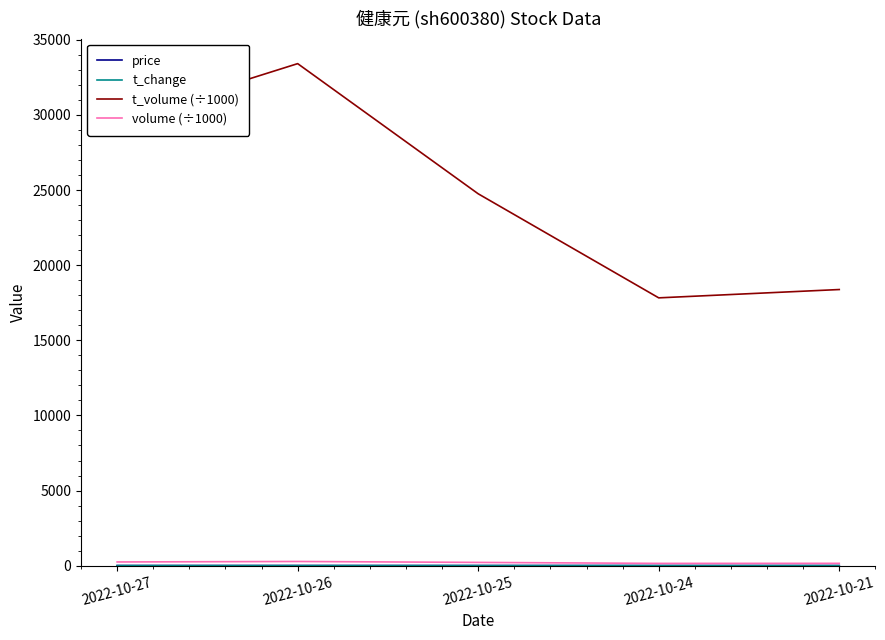

What is the greatest value displayed?

33411.0